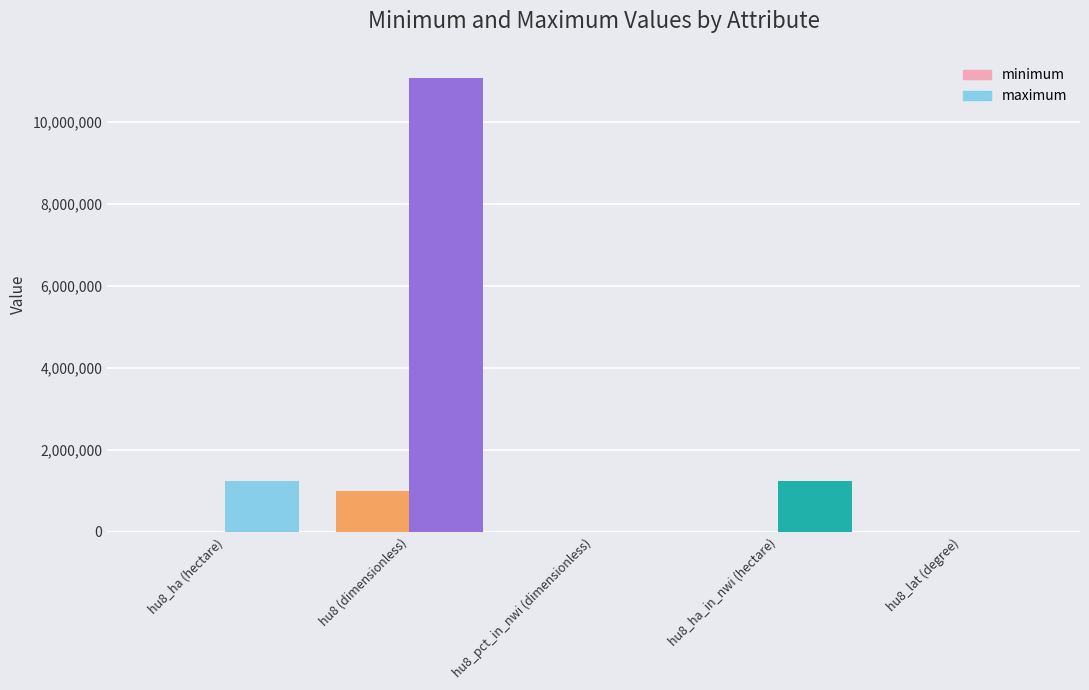

What is the smallest value displayed?

12.4